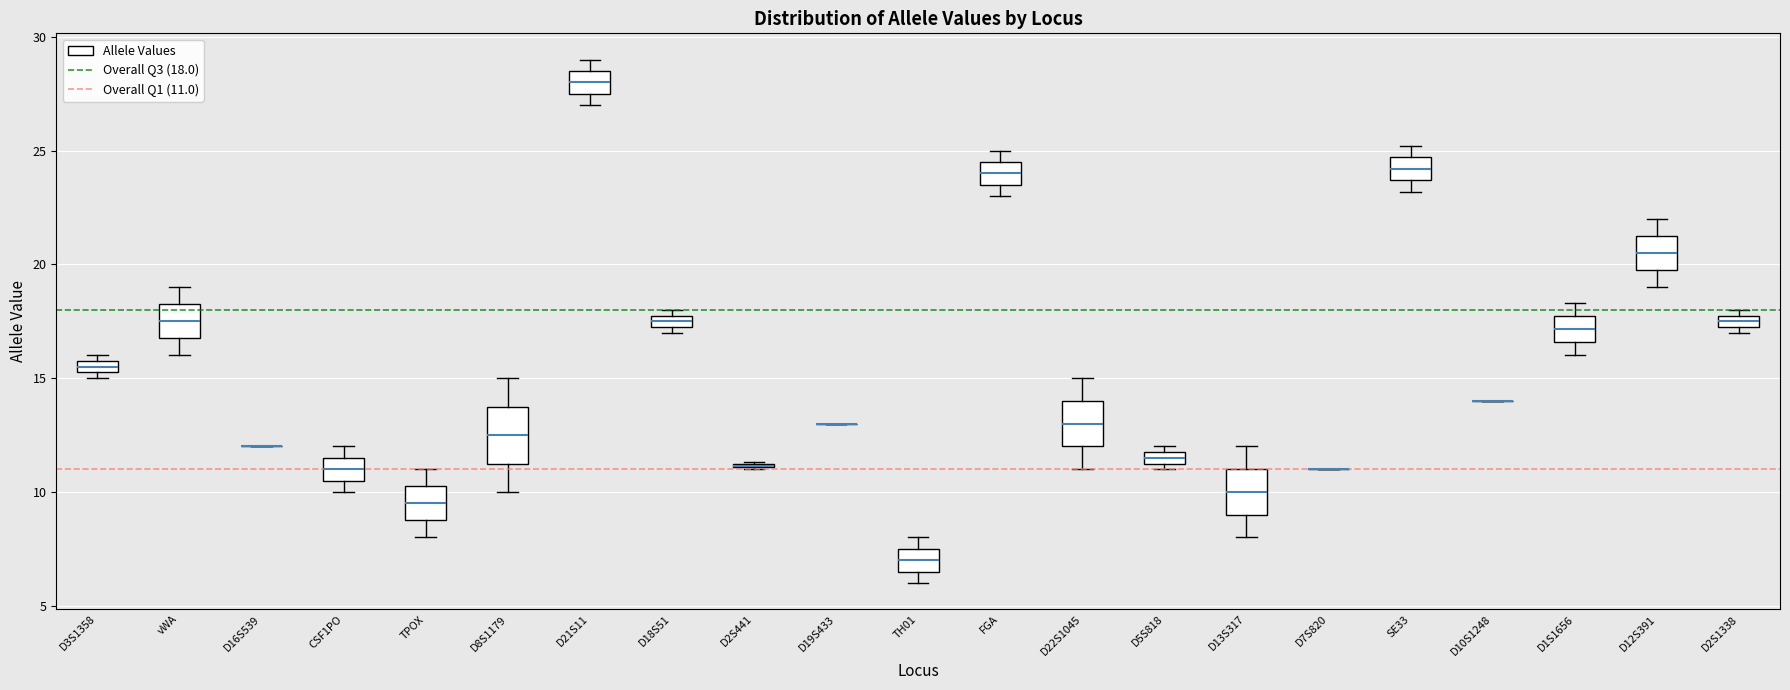

Comparing the boxes themselves (not the whiskers), which one is the tallest?

D8S1179